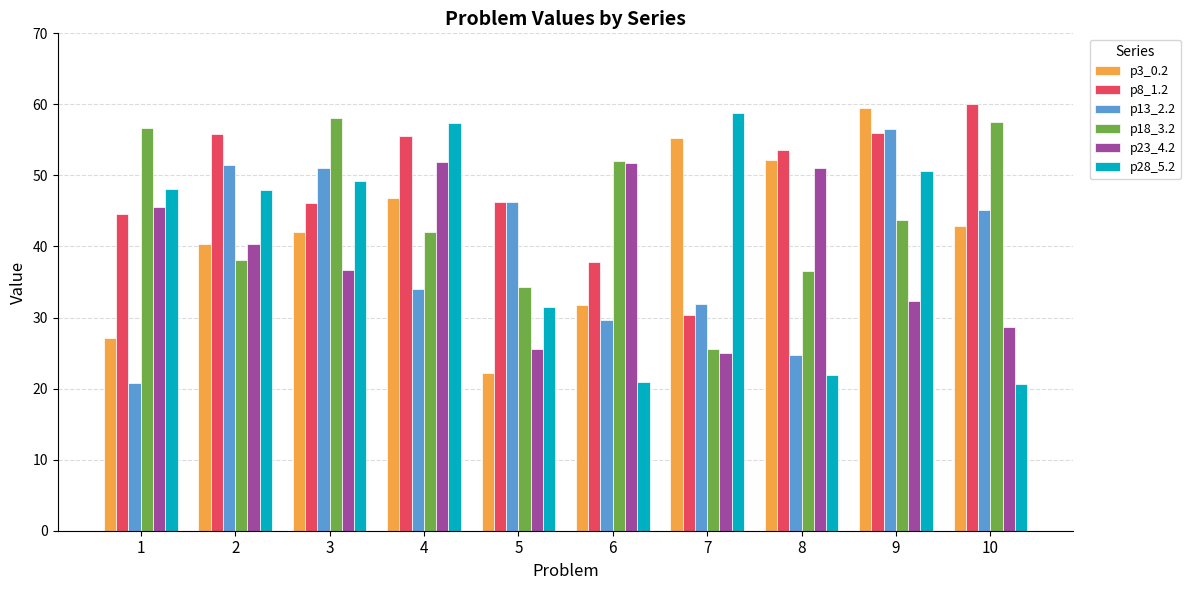

Is it true that p28_5.2 equals 48.1 at 1?

True